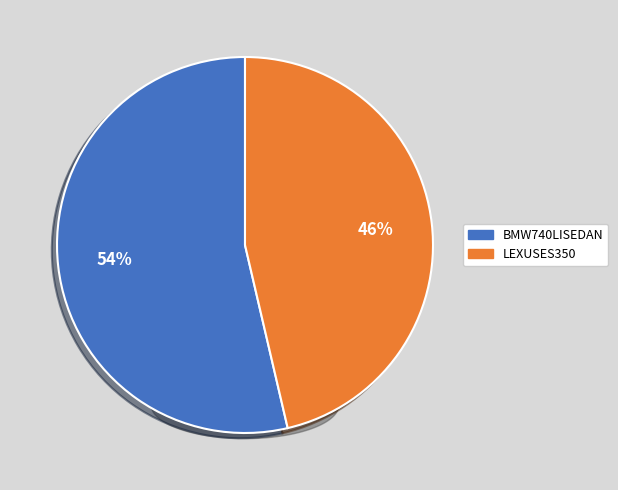

What is the smallest slice in the pie chart?

LEXUSES350